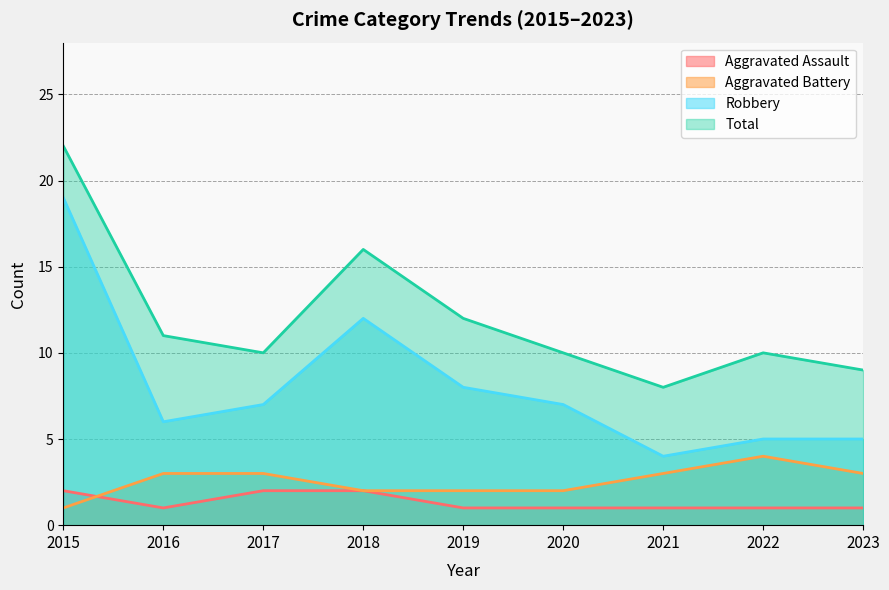

What is the difference between the second highest and second lowest values in the Total series?

7